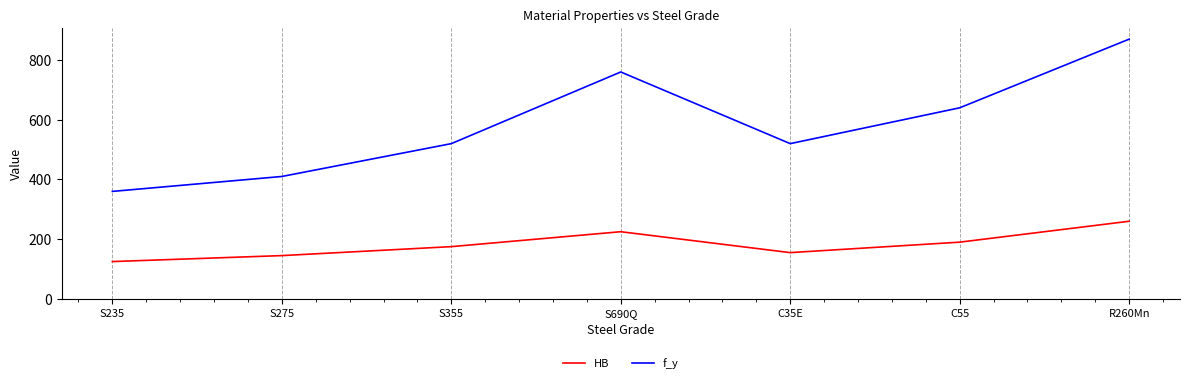

The value of HB at R260Mn is 260. True or false?

True